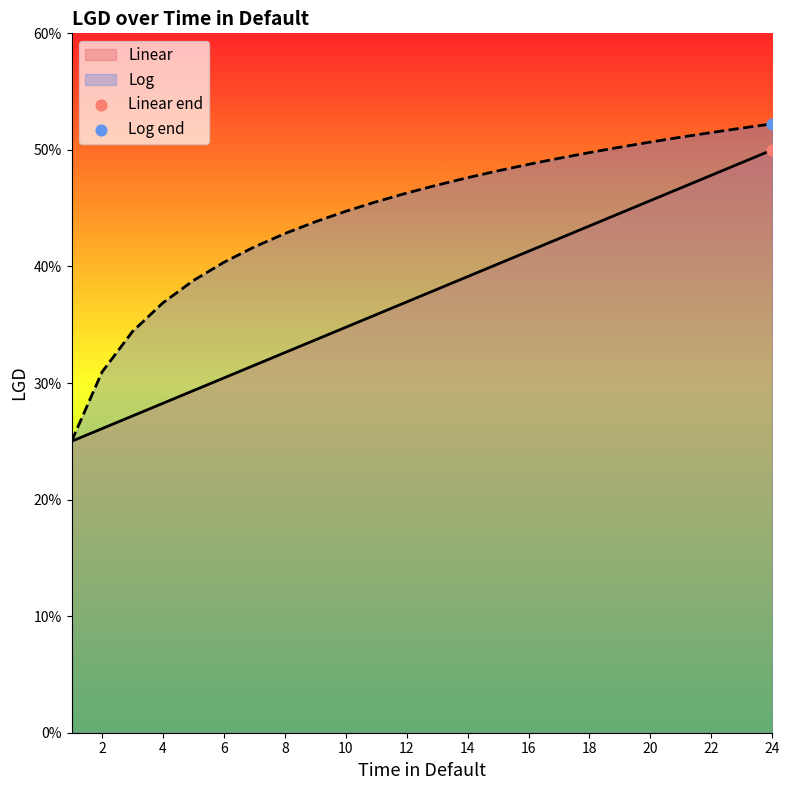

Which series has the largest total across all categories?

Log